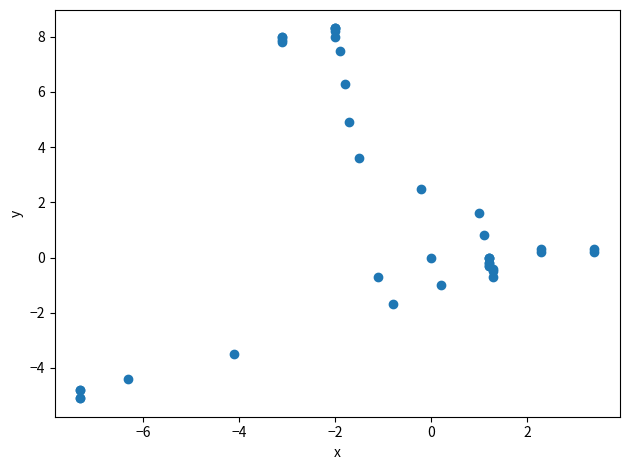

What Y value in the scatter plot is closest to 1?

0.8